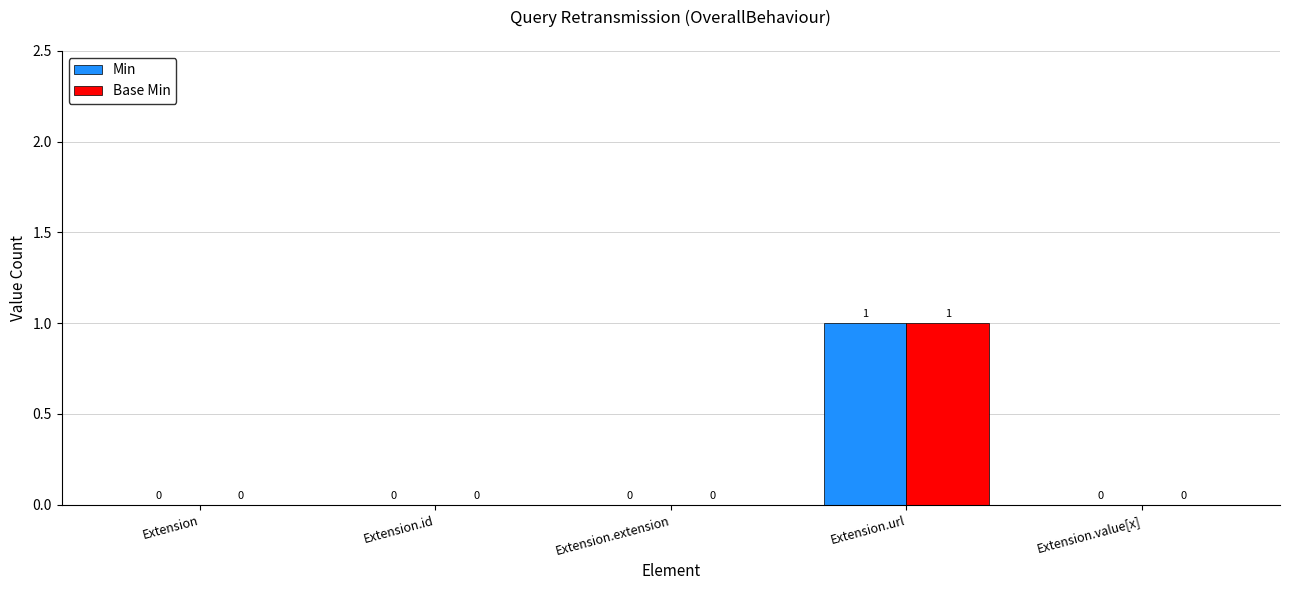

At which category is the sum across all series the highest?

Extension.url